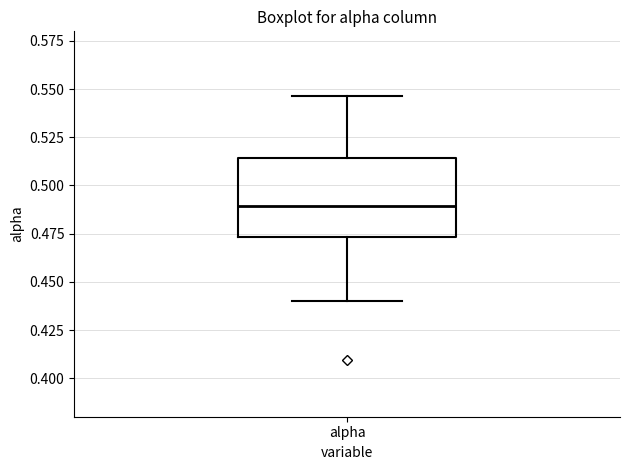

Read this box plot against the y-axis: the position of the median line, the range covered by the box, and the ends of both whiskers. The values are not printed on the chart, so give them approximately, as read against the axis.

median 0.490, box 0.475 to 0.515, whiskers 0.440 to 0.545